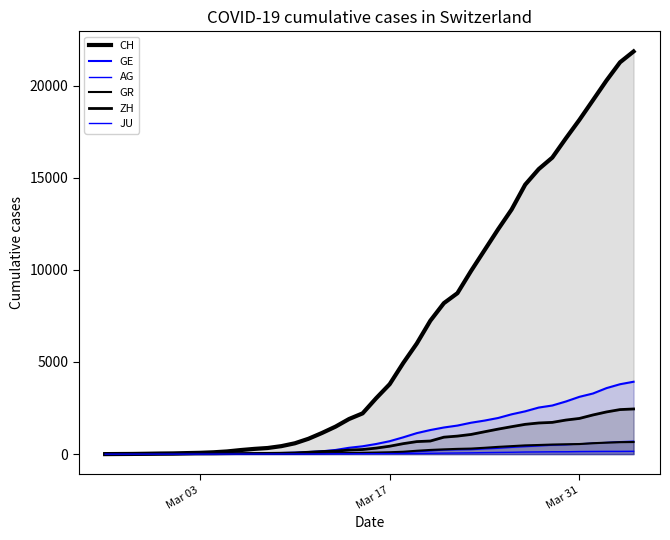

How many lines are shown in the chart?

6